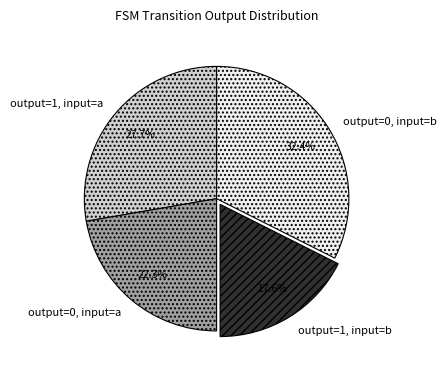

To the nearest percent, what is the combined percentage of output=0, input=a and output=1, input=b?

40%